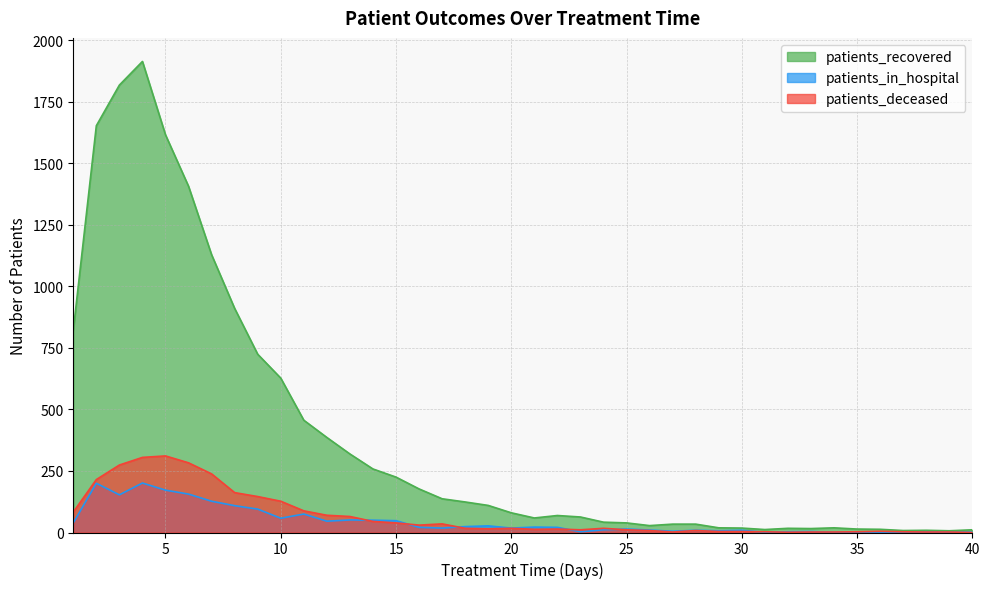

Rank the series by their maximum value, from highest to lowest.

patients_recovered, patients_deceased, patients_in_hospital